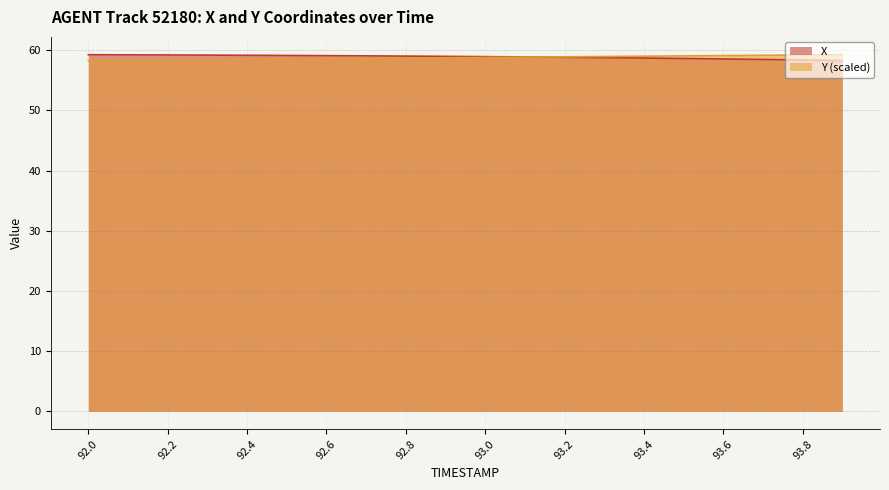

Which series has the widest spread of values?

X